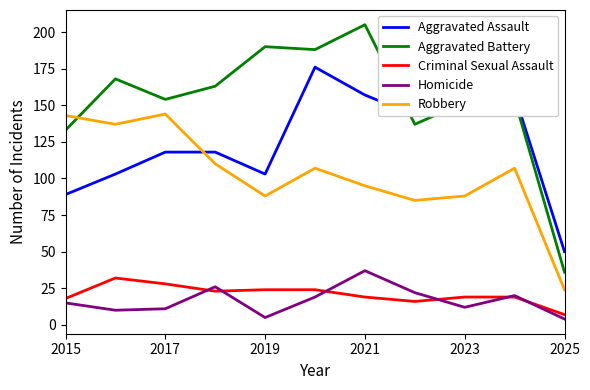

What is the greatest value displayed?

205